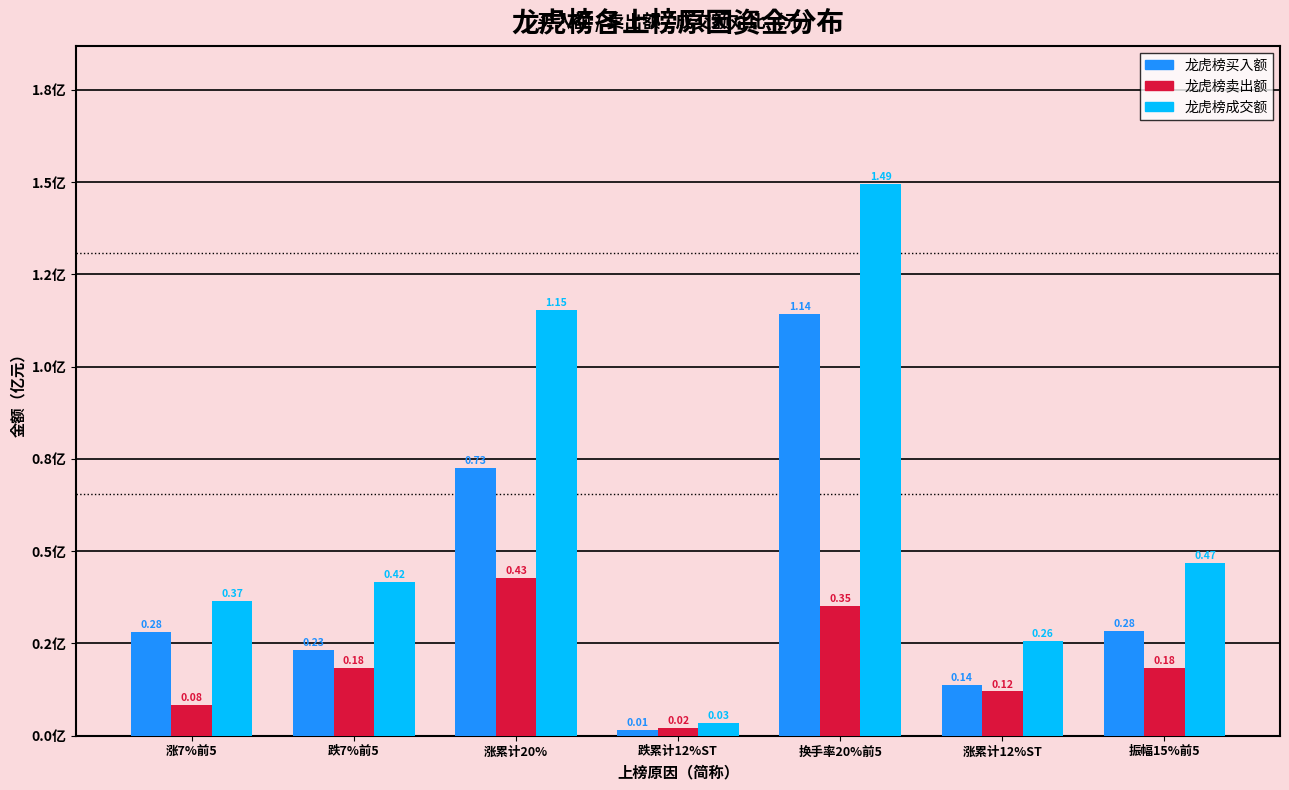

What is the sum of all 龙虎榜成交额 values?

4.2